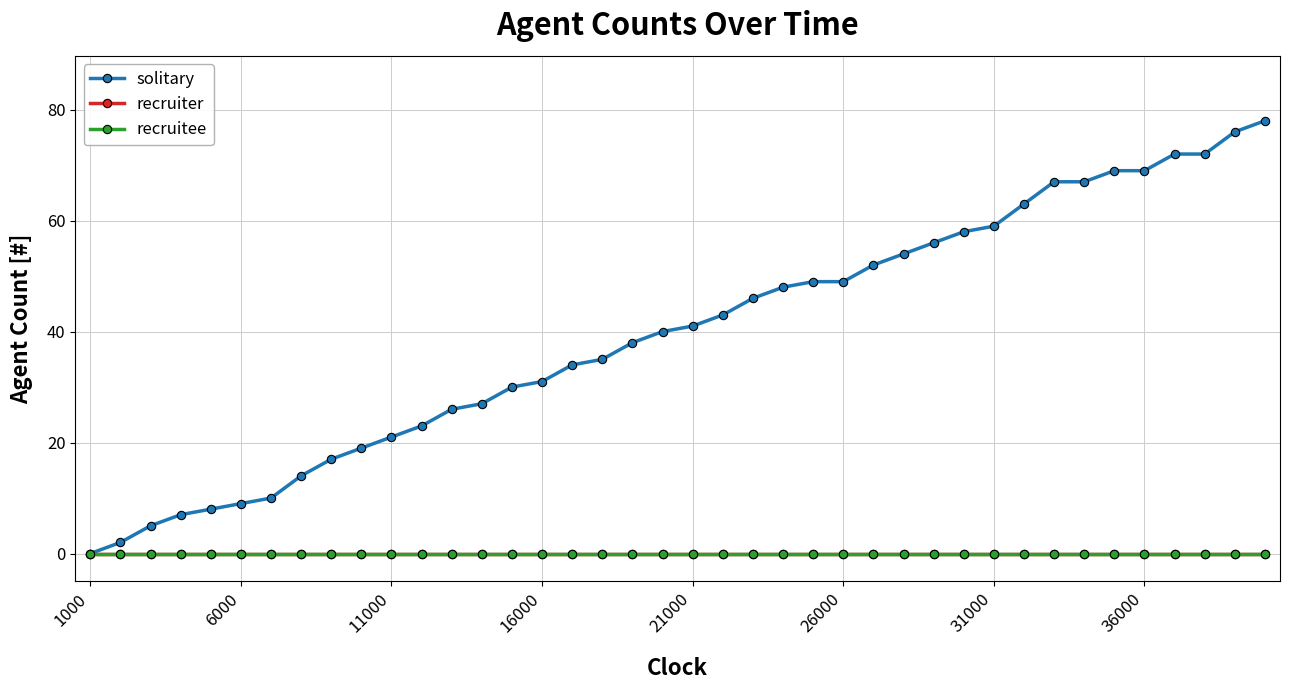

Does the chart have visible grid lines?

Yes